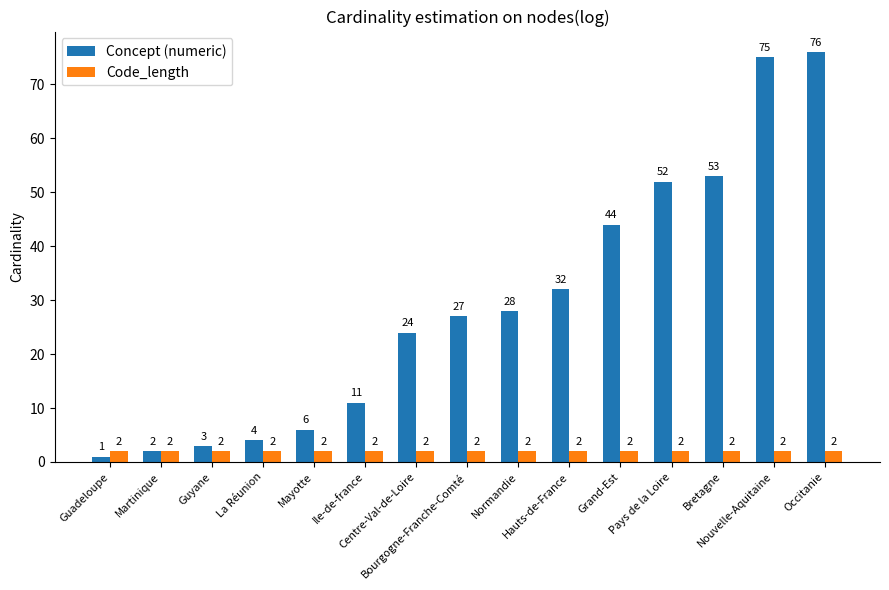

What is the label of the 15th bar from the right?

Guadeloupe